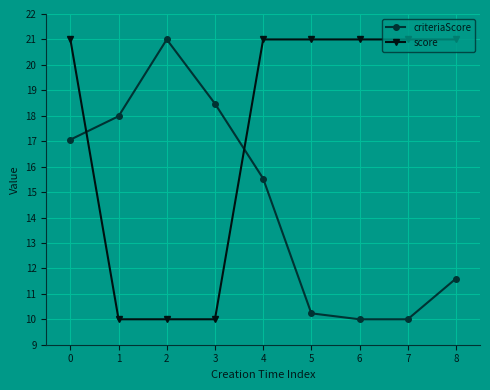

True or false: criteriaScore has more than 2 interior local peaks.

False